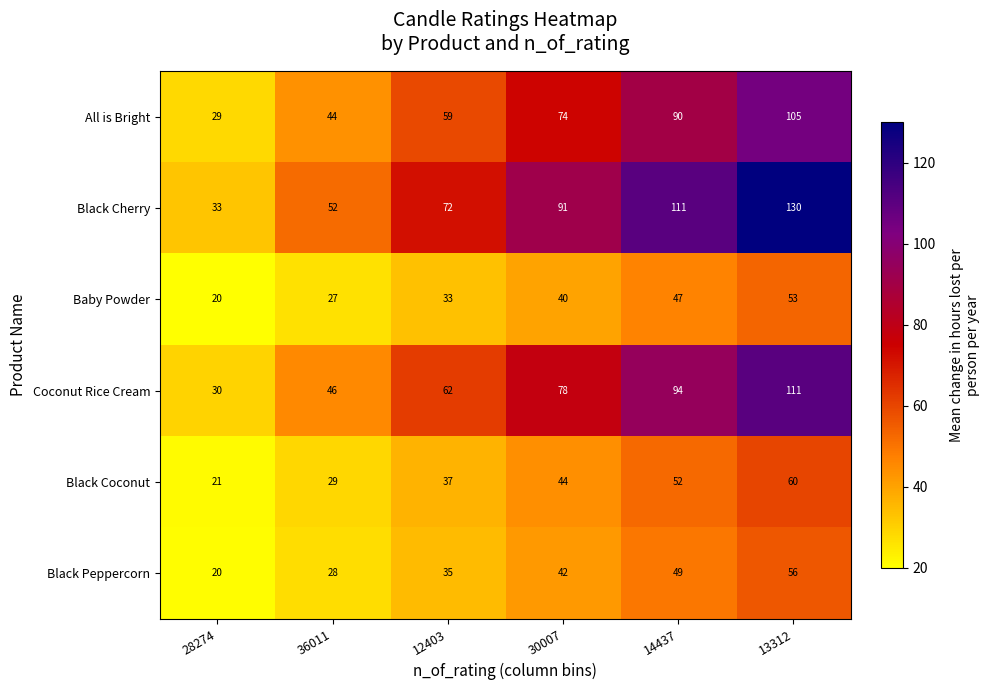

What is the greatest value displayed?

130